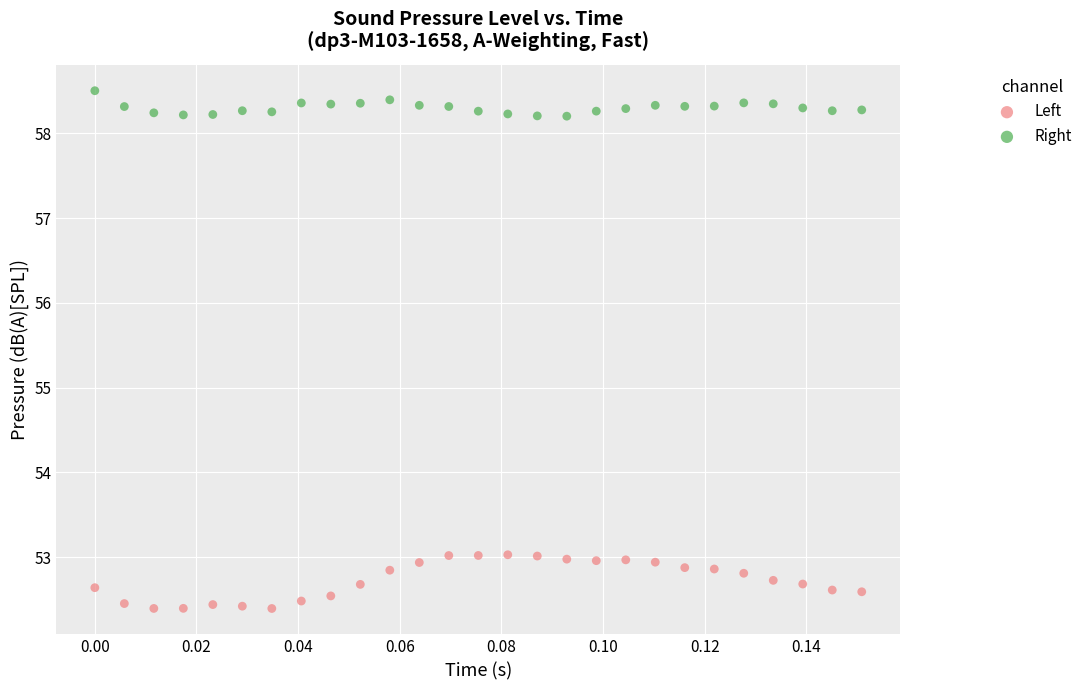

Which series contains the highest Y value?

Right